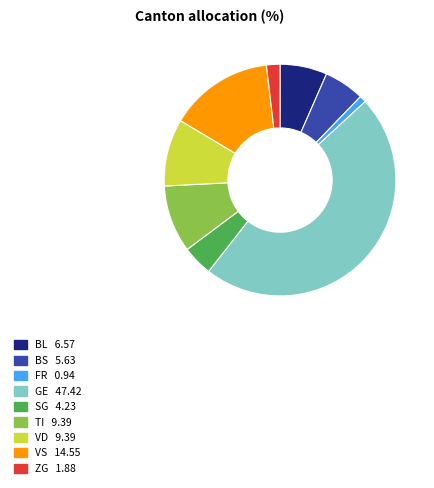

Is there a majority slice in this chart?

No